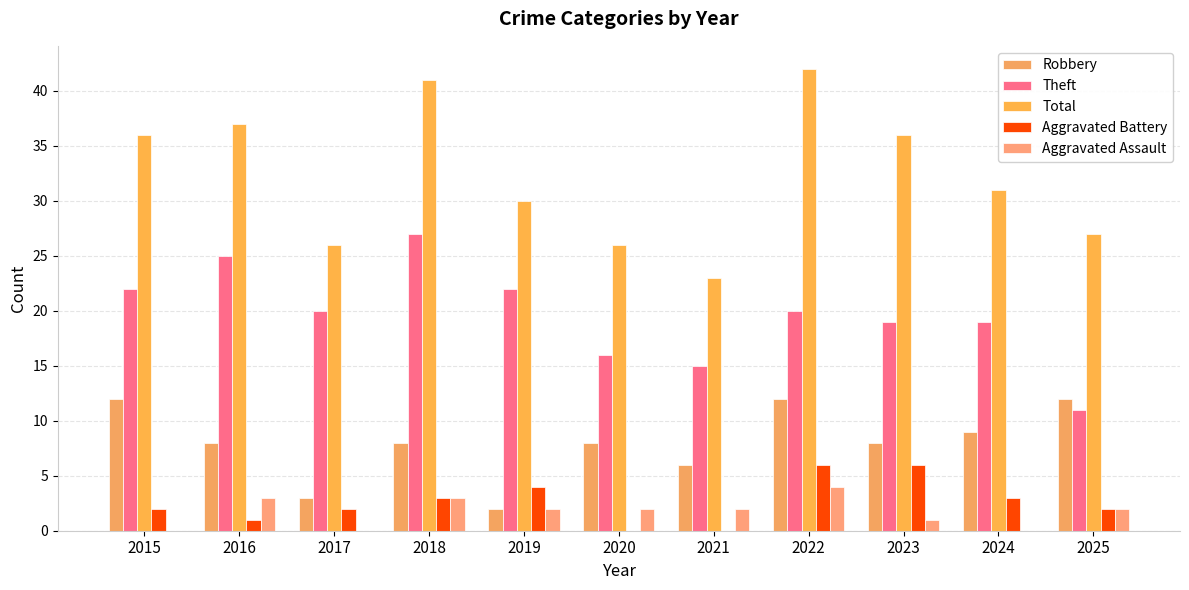

Which series has the widest spread of values?

Total